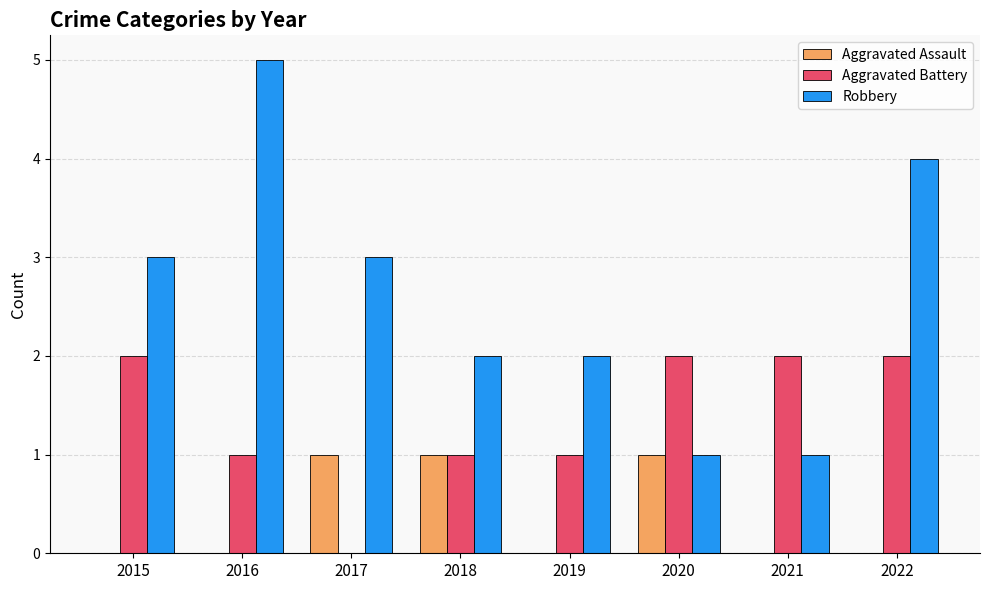

Which series changed the most between 2016 and 2021?

Robbery